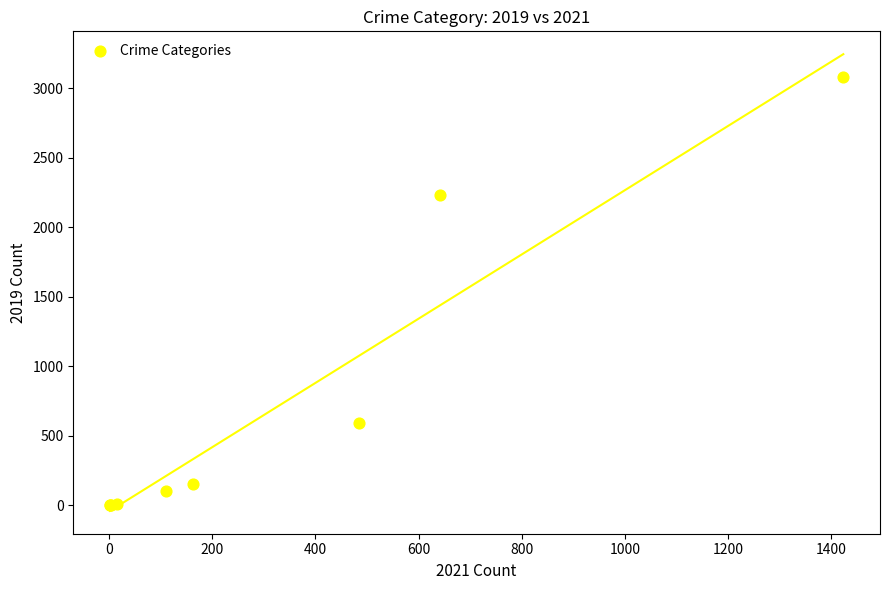

What Y value in the scatter plot is closest to 1540?

2230